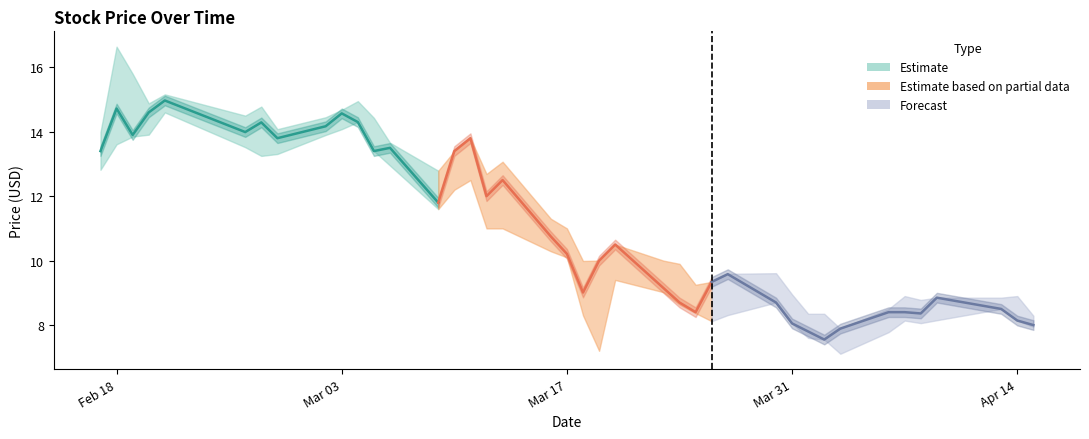

In Close (Estimate), how many points are higher than both neighbors (excluding endpoints)?

5